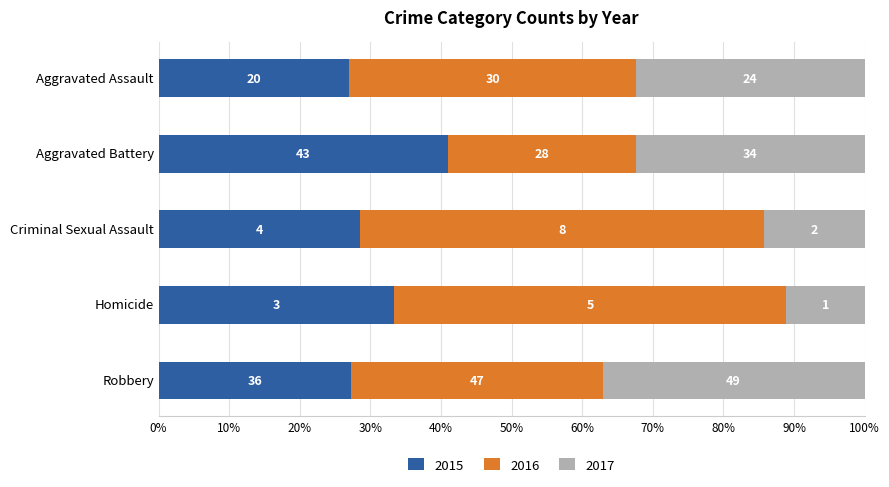

Rank the categories by 2017 value from lowest to highest.

Homicide, Criminal Sexual Assault, Aggravated Assault, Aggravated Battery, Robbery